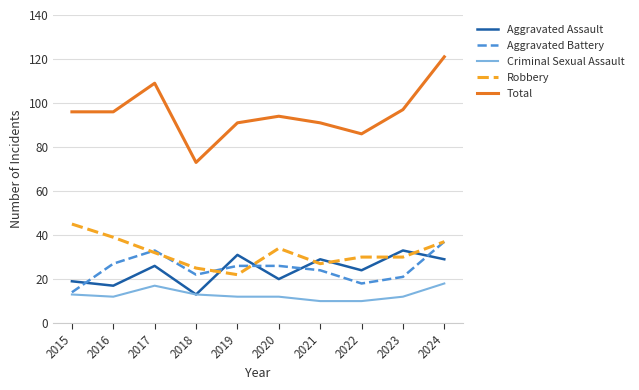

True or false: Total and Criminal Sexual Assault intersect in this chart.

False